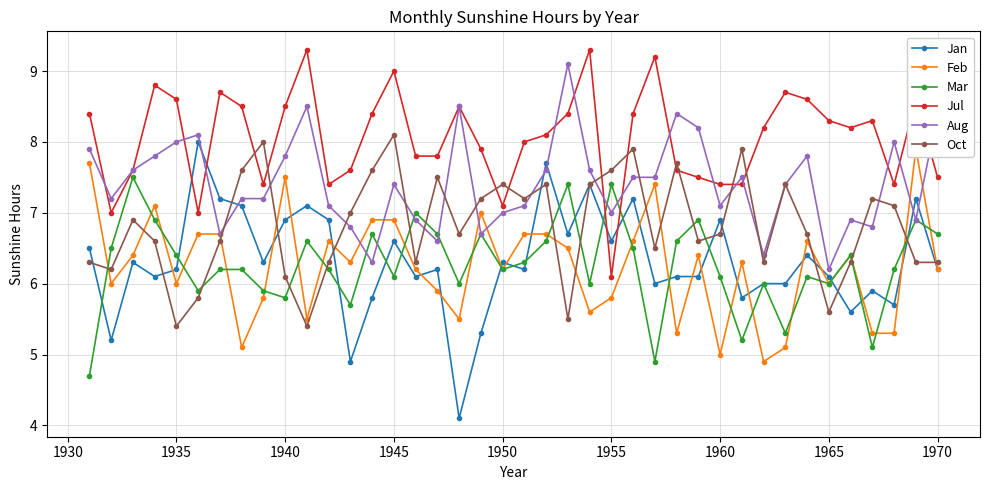

After their last crossing, which series has the higher values: Mar or Jul?

Jul